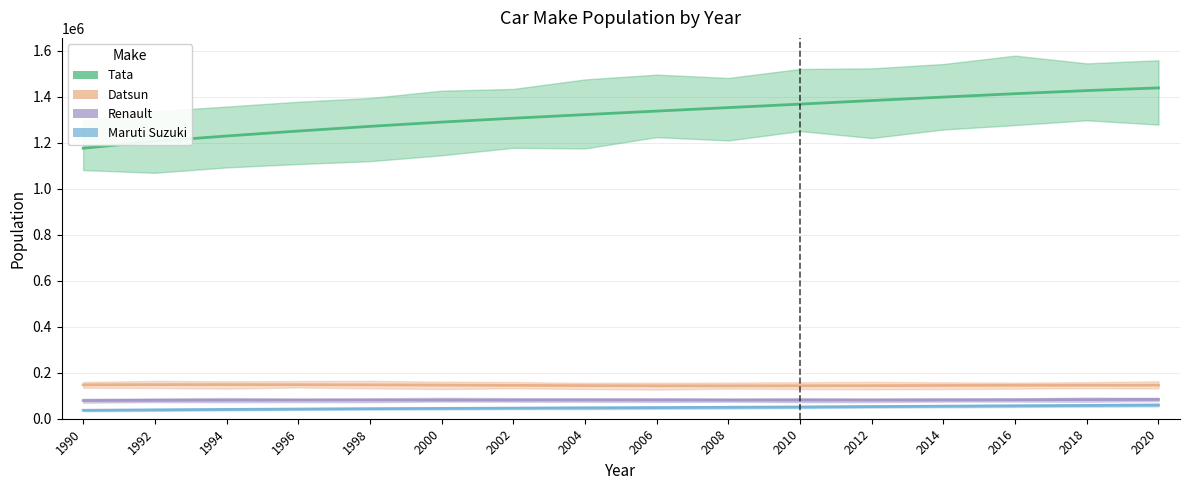

What is the maximum value for Datsun?

148349